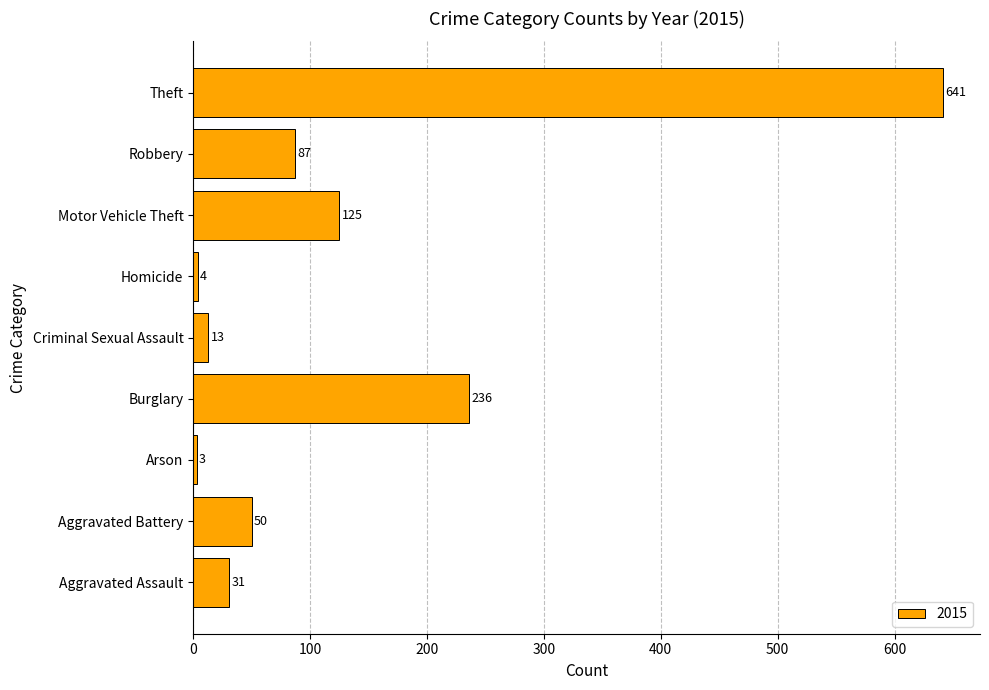

Which has a higher value, Arson or Aggravated Assault?

Aggravated Assault